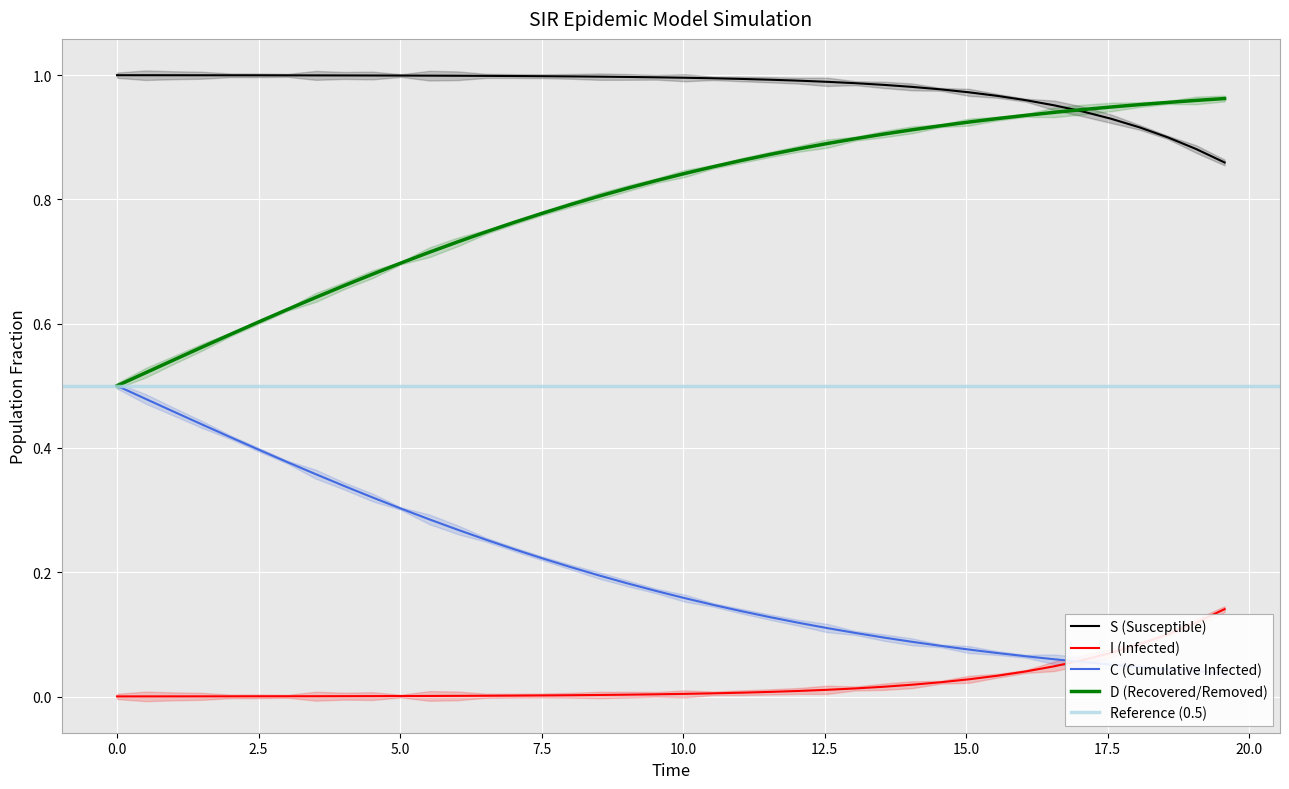

True or false: S has more than 0 interior local peaks.

False